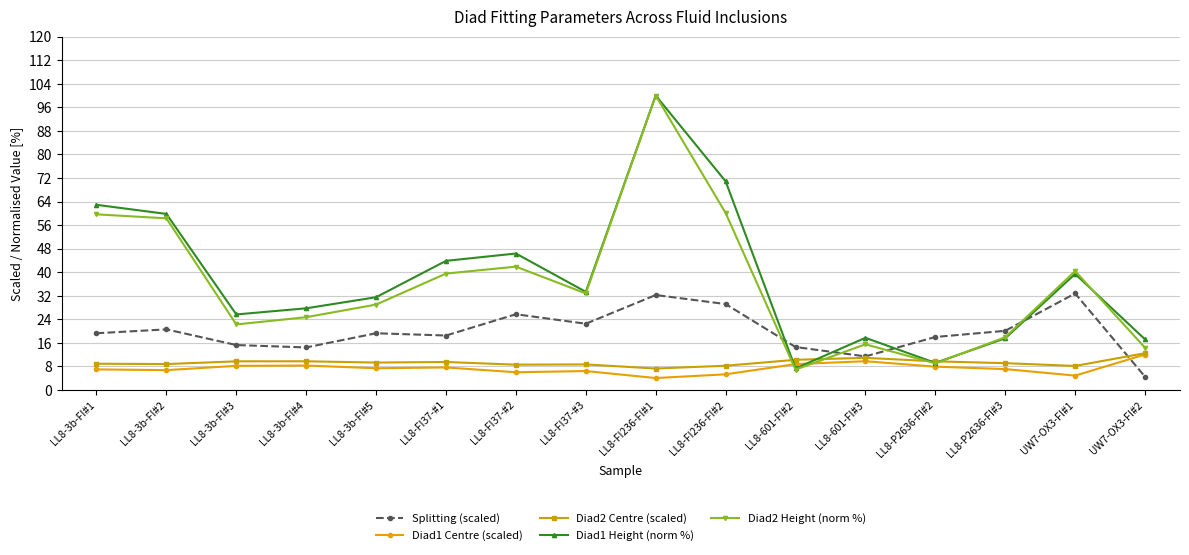

Between LL8-3b-FI#5 and LL8-FI37-#1, which series saw the biggest shift?

Diad1 Height (norm %)